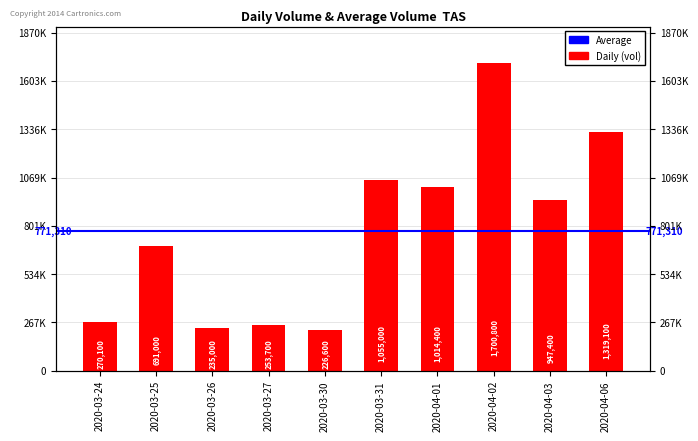

What is the value of the 10th bar from the left?

1319100